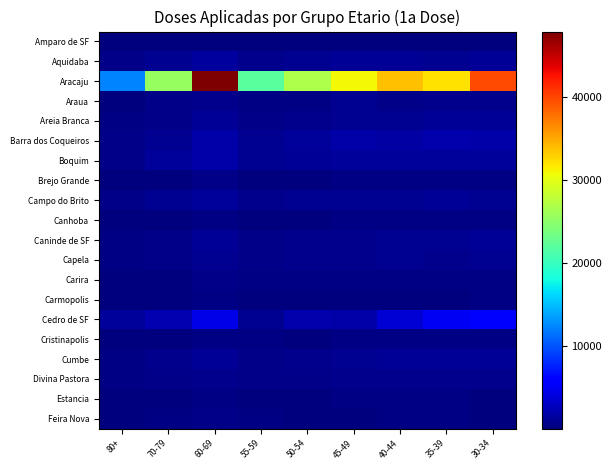

Reading left to right, transcribe all the data shown in this chart.

Amparo de SF: 80+=45	70-79=99	60-69=151	55-59=44	50-54=51	45-49=64	40-44=75	35-39=103	30-34=110
Aquidaba: 80+=490	70-79=889	60-69=1516	55-59=661	50-54=853	45-49=1019	40-44=1012	35-39=969	30-34=1106
Aracaju: 80+=12351	70-79=25588	60-69=47900	55-59=21978	50-54=26849	45-49=30902	40-44=33821	35-39=32124	30-34=39815
Araua: 80+=211	70-79=470	60-69=657	55-59=332	50-54=352	45-49=793	40-44=447	35-39=769	30-34=627
Areia Branca: 80+=355	70-79=598	60-69=1091	55-59=517	50-54=754	45-49=830	40-44=957	35-39=1001	30-34=1073
Barra dos Coqueiros: 80+=441	70-79=897	60-69=1807	55-59=861	50-54=1284	45-49=1765	40-44=1626	35-39=2021	30-34=1843
Boquim: 80+=575	70-79=1213	60-69=1862	55-59=842	50-54=1001	45-49=1183	40-44=1195	35-39=1259	30-34=1258
Brejo Grande: 80+=155	70-79=208	60-69=467	55-59=177	50-54=217	45-49=275	40-44=333	35-39=321	30-34=410
Campo do Brito: 80+=440	70-79=827	60-69=1269	55-59=623	50-54=812	45-49=858	40-44=809	35-39=1029	30-34=921
Canhoba: 80+=97	70-79=185	60-69=387	55-59=174	50-54=216	45-49=270	40-44=278	35-39=361	30-34=351
Caninde de SF: 80+=351	70-79=548	60-69=984	55-59=510	50-54=623	45-49=738	40-44=902	35-39=948	30-34=1092
Capela: 80+=319	70-79=461	60-69=832	55-59=533	50-54=608	45-49=670	40-44=794	35-39=790	30-34=888
Carira: 80+=99	70-79=204	60-69=470	55-59=325	50-54=251	45-49=282	40-44=310	35-39=321	30-34=375
Carmopolis: 80+=78	70-79=155	60-69=252	55-59=105	50-54=167	45-49=193	40-44=225	35-39=228	30-34=239
Cedro de SF: 80+=1298	70-79=2112	60-69=4350	55-59=813	50-54=2068	45-49=1747	40-44=3668	35-39=5077	30-34=5403
Cristinapolis: 80+=110	70-79=219	60-69=384	55-59=270	50-54=216	45-49=282	40-44=278	35-39=351	30-34=351
Cumbe: 80+=315	70-79=618	60-69=991	55-59=549	50-54=729	45-49=890	40-44=980	35-39=1044	30-34=1159
Divina Pastora: 80+=258	70-79=528	60-69=769	55-59=506	50-54=548	45-49=624	40-44=669	35-39=718	30-34=615
Estancia: 80+=53	70-79=70	60-69=287	55-59=167	50-54=217	45-49=275	40-44=333	35-39=410	30-34=229
Feira Nova: 80+=172	70-79=288	60-69=490	55-59=310	50-54=225	45-49=228	40-44=310	35-39=325	30-34=166